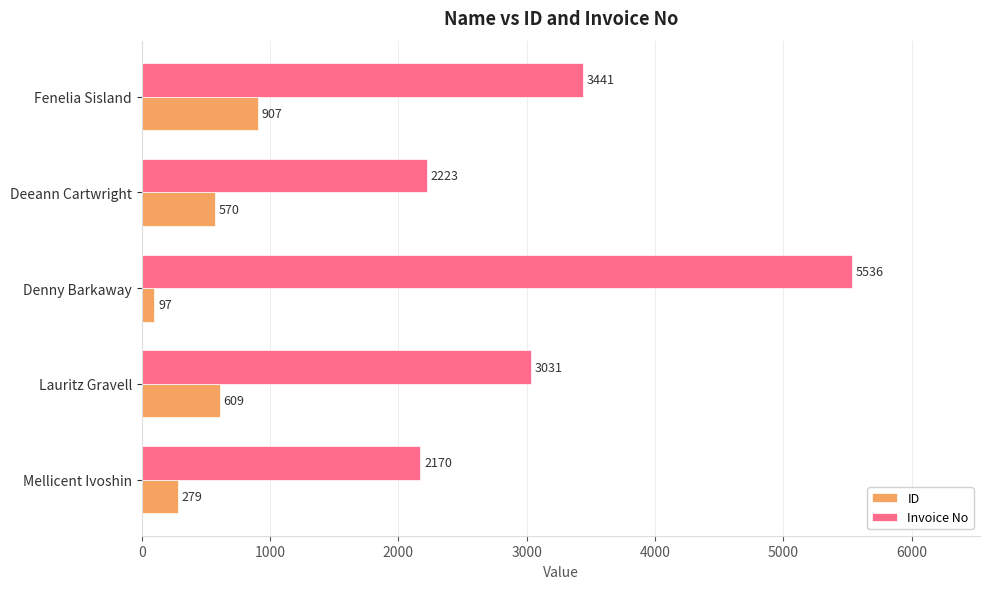

Which series has the largest range (max minus min)?

Invoice No